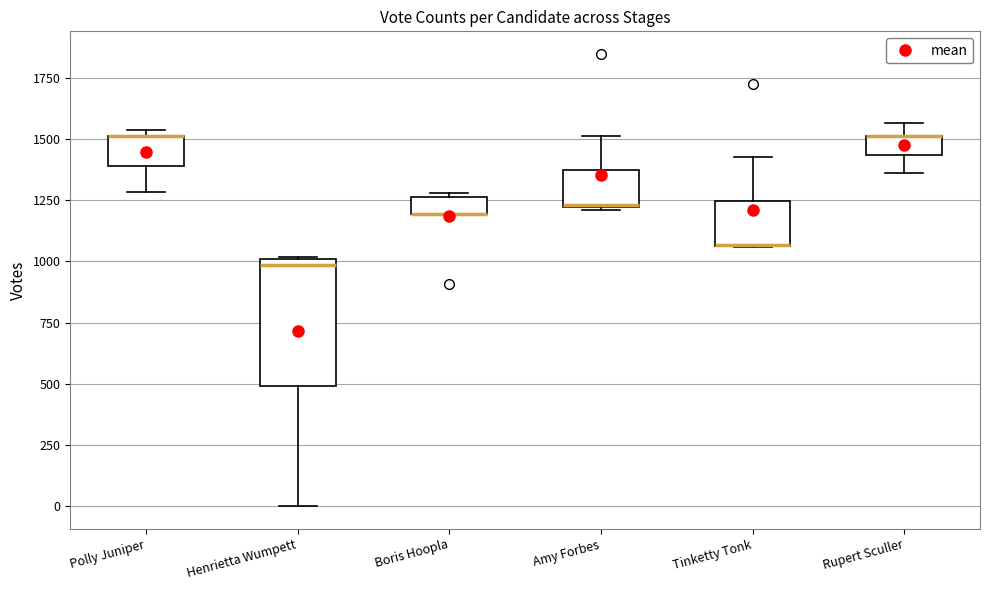

Where is the lower edge of the box for Henrietta Wumpett on the y-axis? The values are not printed on the chart, so give them approximately, as read against the axis.

500